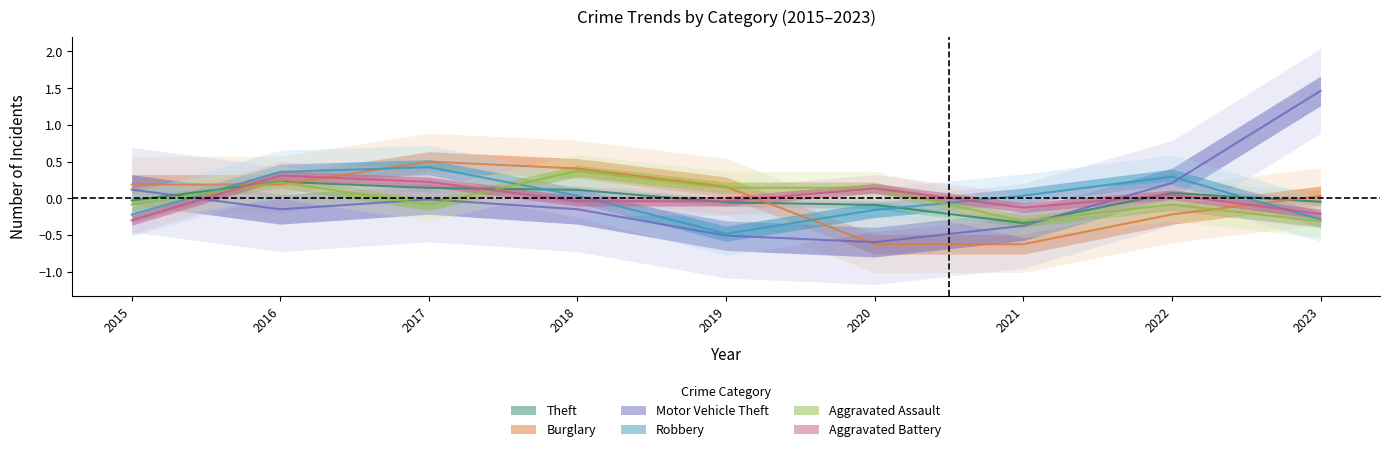

At how many categories does at least one series exceed 0?

9